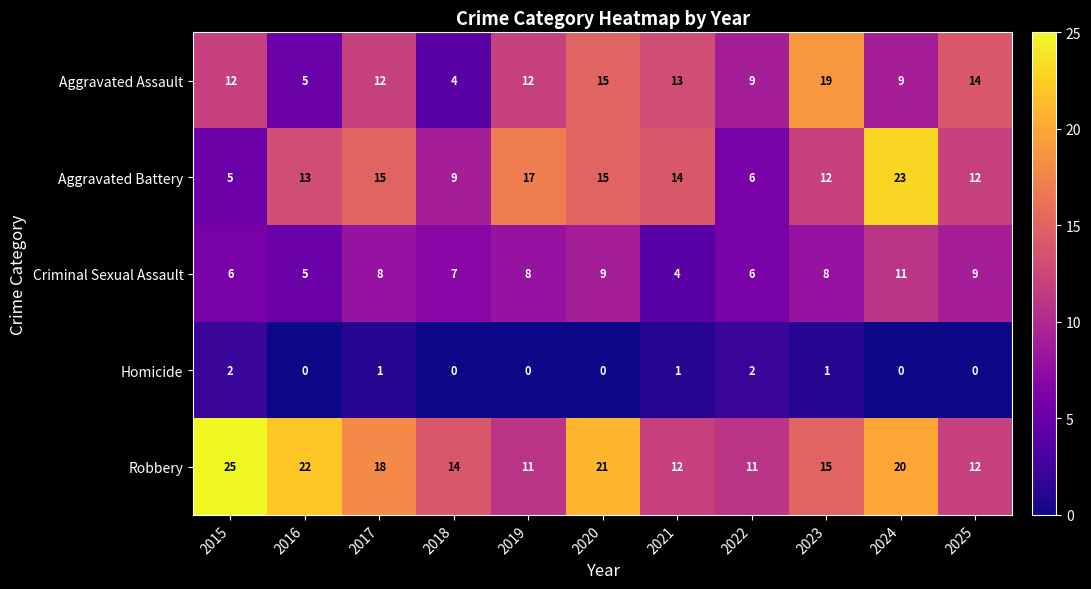

At which category does the chart reach its peak across all series?

2015